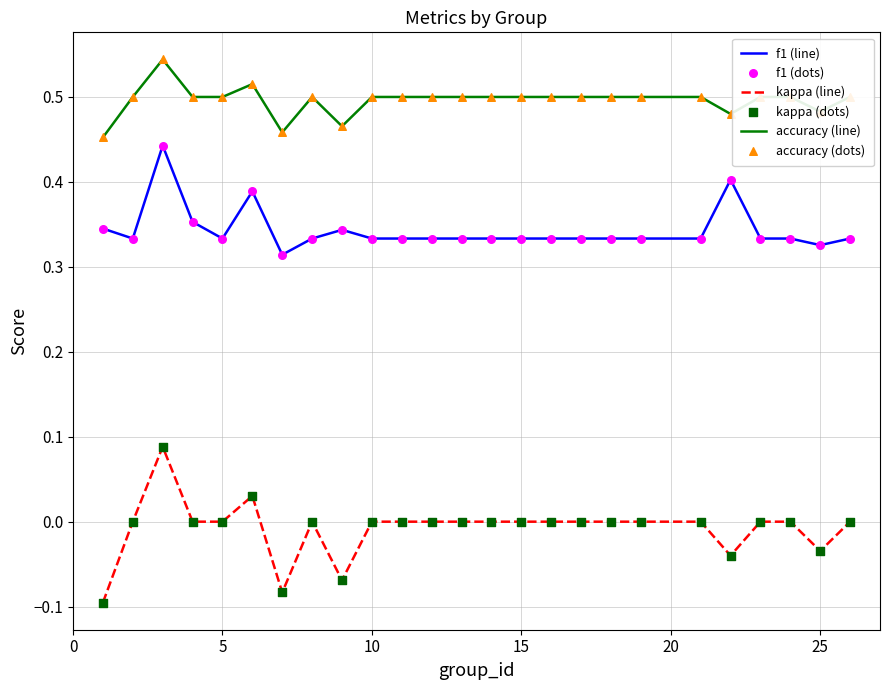

Which series has the largest total across all categories?

accuracy (line)